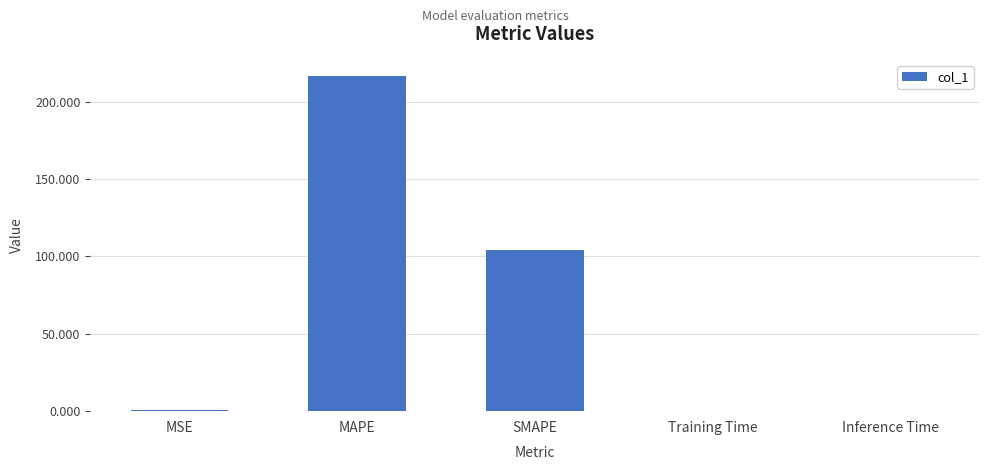

What is the greatest value displayed?

216.5